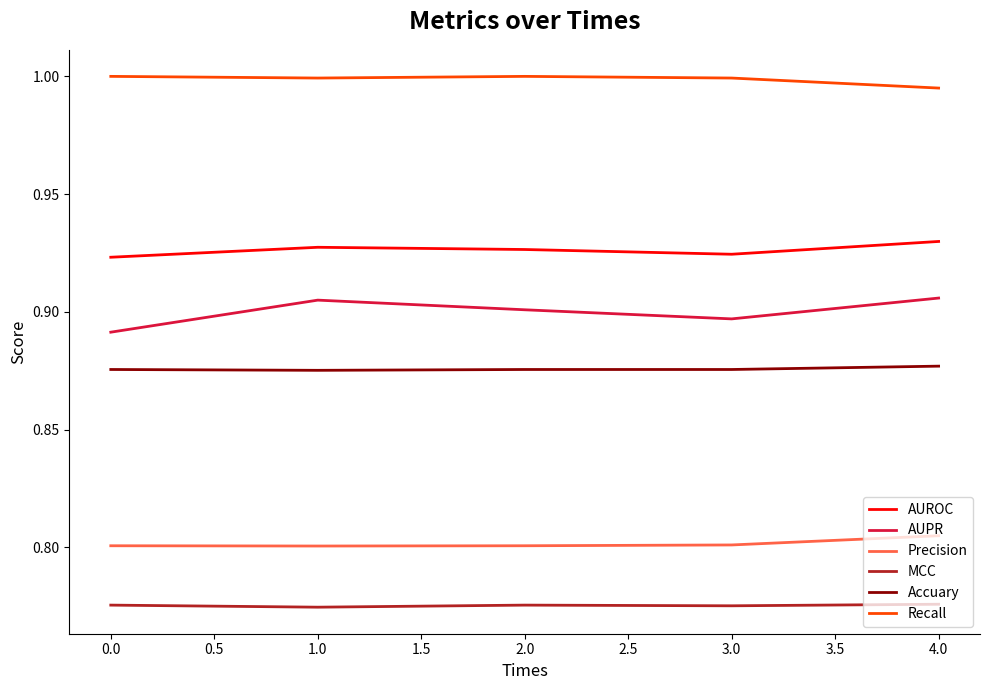

The value of AUPR at 1.0 is 1.5. True or false?

False